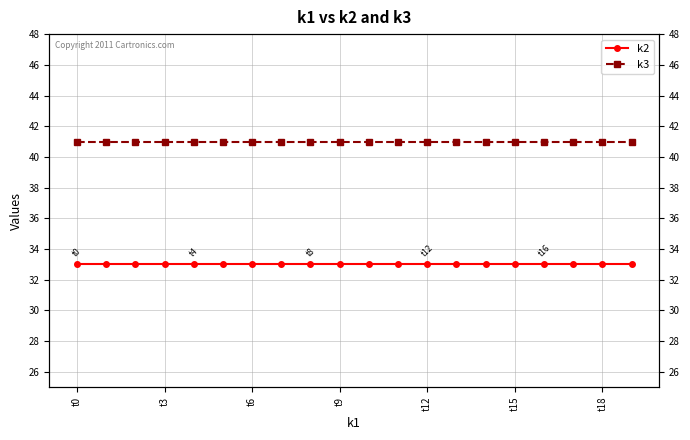

Does the chart display data point markers on the line(s)?

Yes